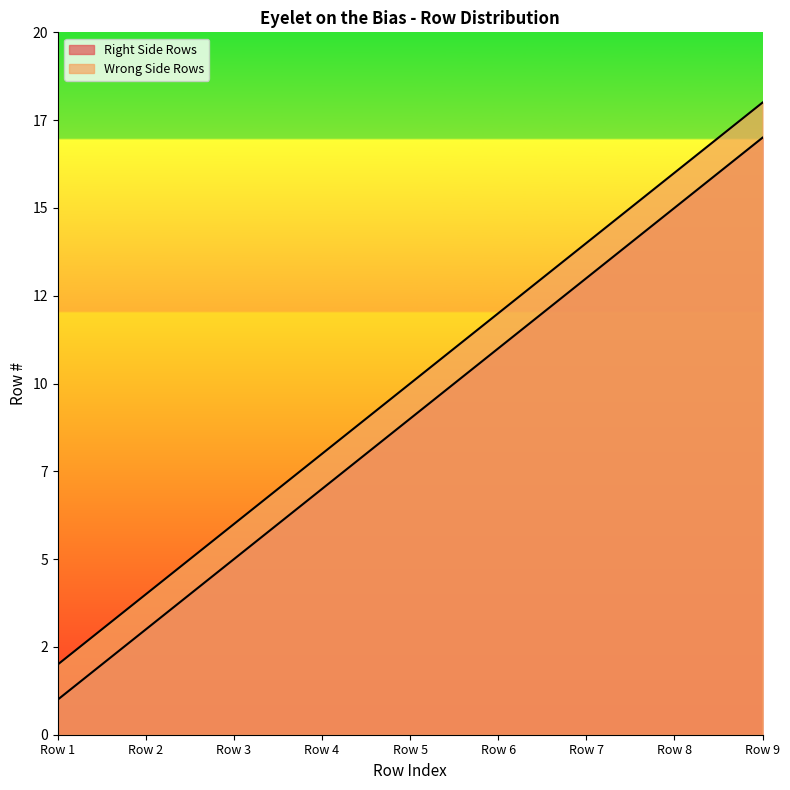

Between Row 3 and Row 1, which is larger?

Row 3